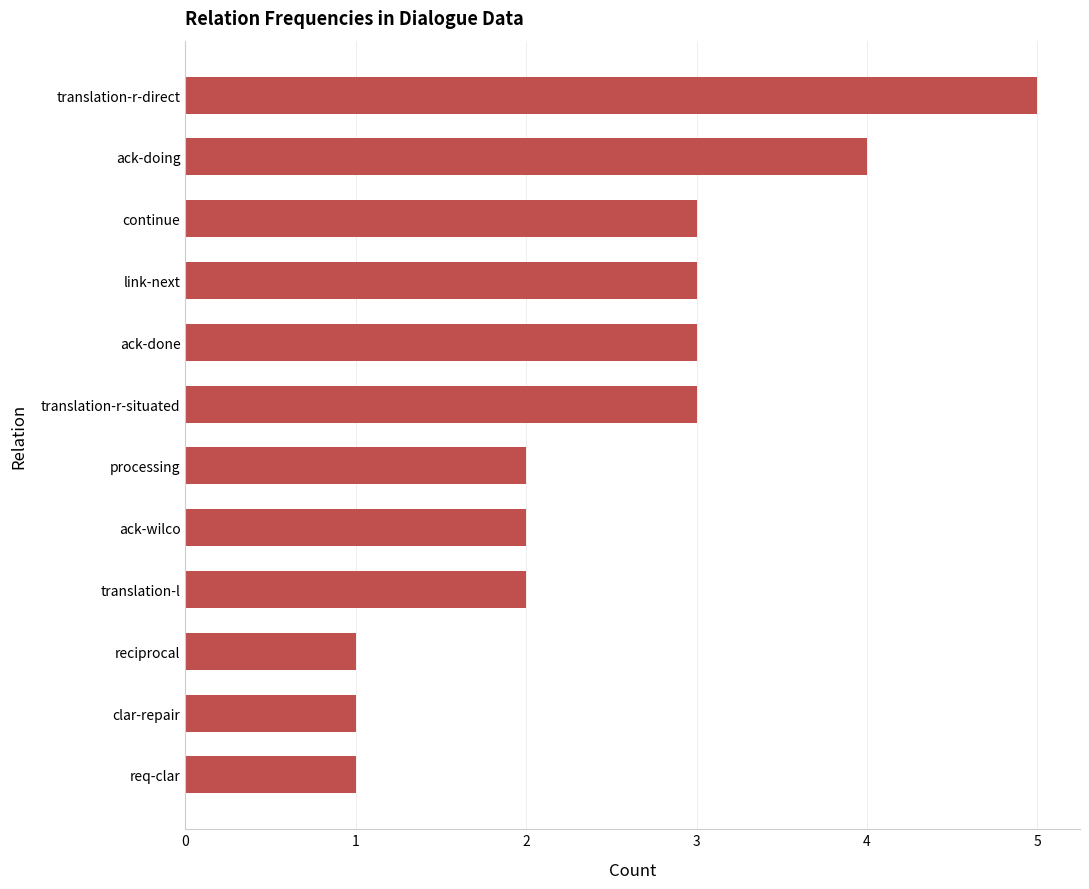

What is the sum of all values?

30